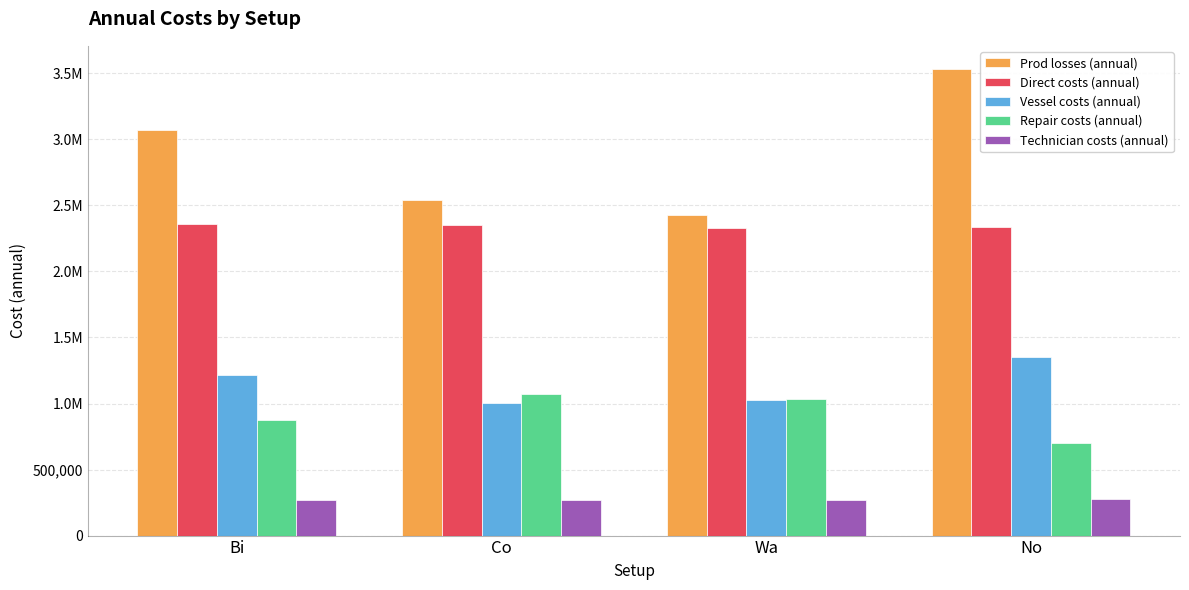

Which category has the highest value in the Repair costs (annual) series?

Co